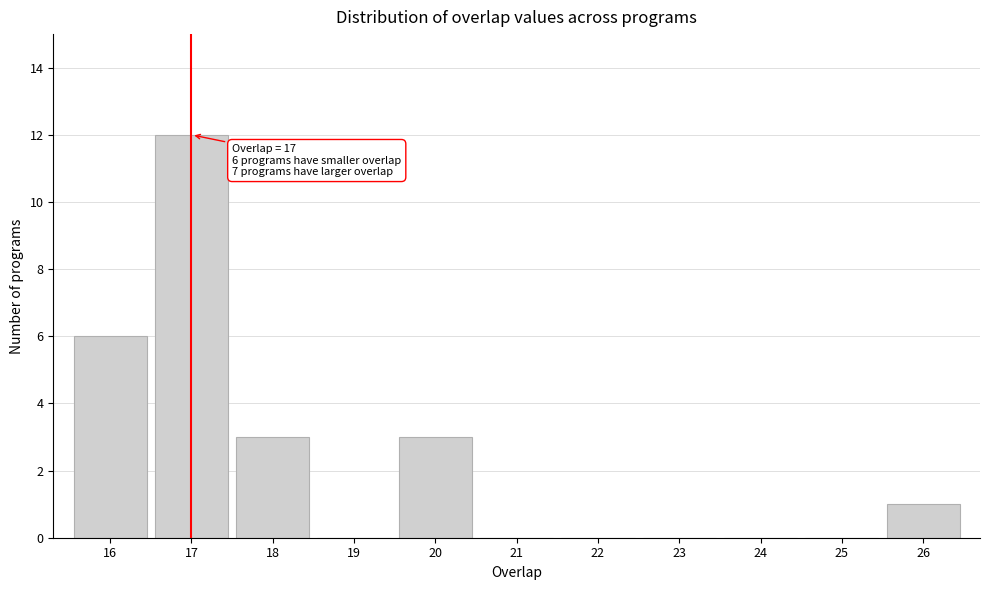

Reading left to right, transcribe all the data shown in this chart.

16=6	17=12	18=3	19=0	20=3	21=0	22=0	23=0	24=0	25=0	26=1